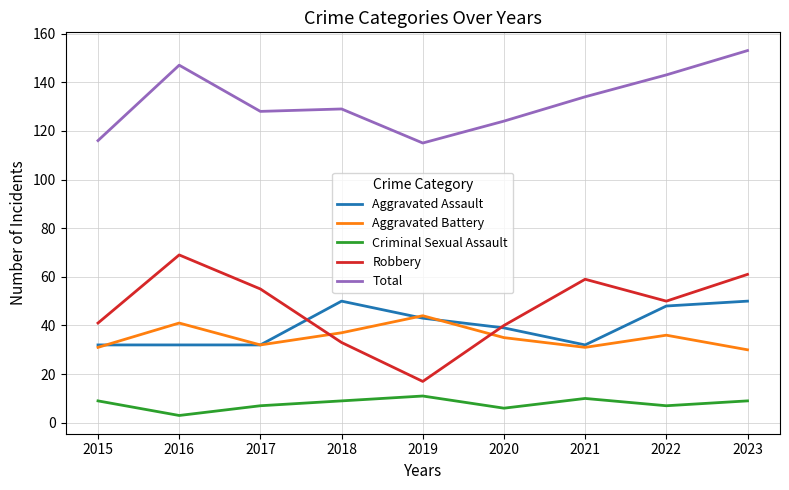

Which series has the largest total across all categories?

Total